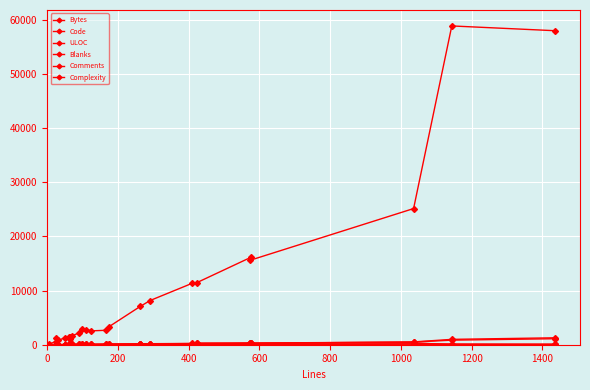

True or false: ULOC has a value of 3 at 0.

False